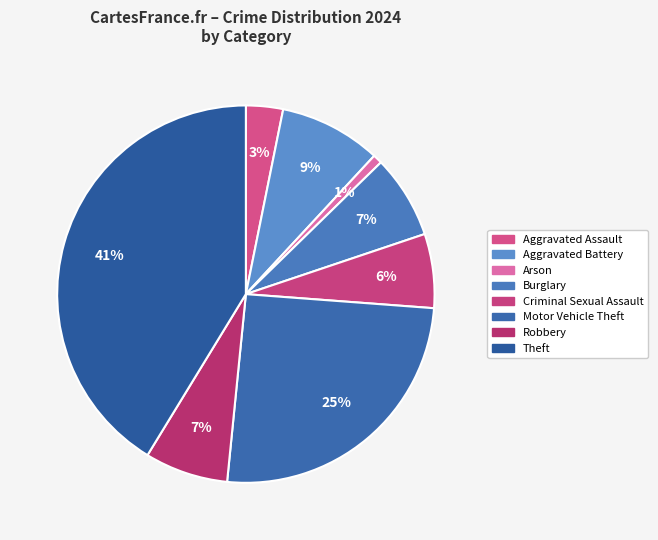

Is there any slice that represents more than half of the pie?

No